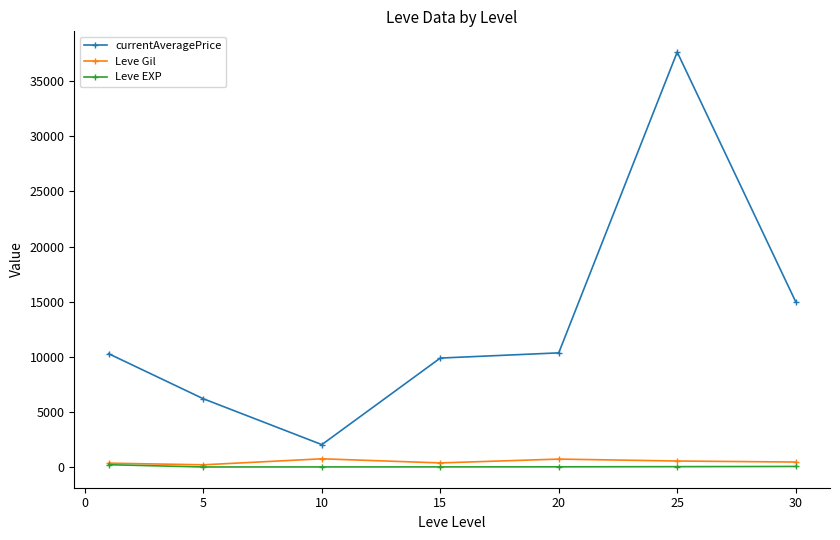

What is the maximum value shown in the chart?

37637.1